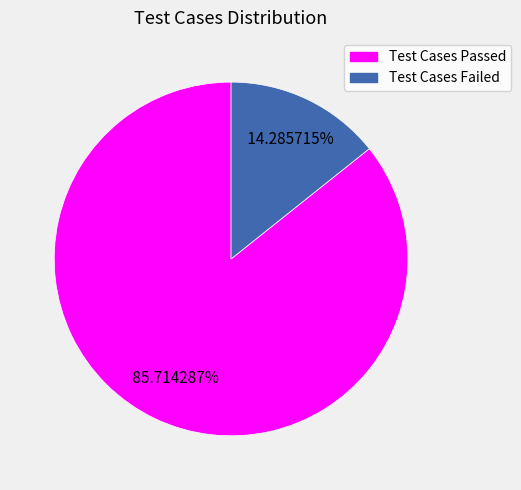

To the nearest percent, what is the difference between the Test Cases Failed and Test Cases Passed slice percentages?

71%